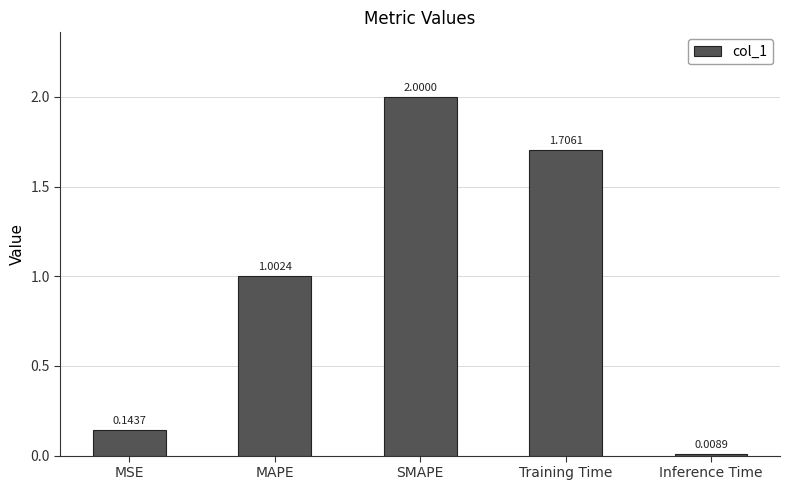

What is the difference between the maximum and minimum values?

2.0